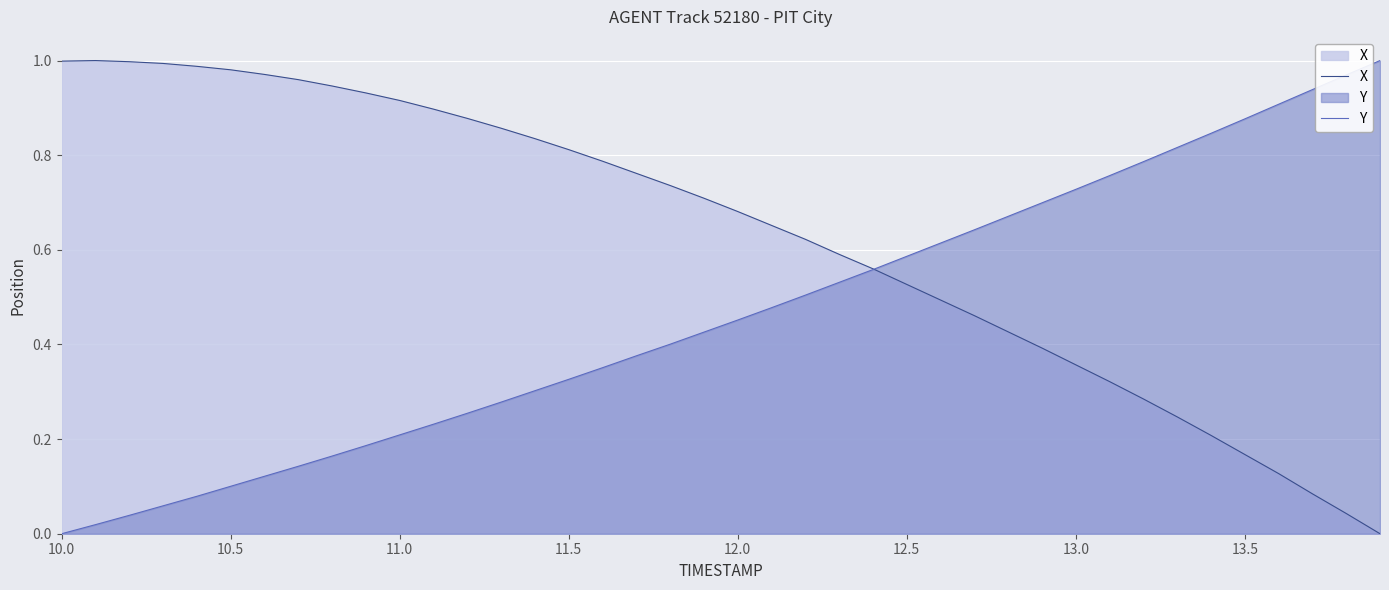

Reading left to right, extract all data points from this chart.

X: 1.0	1.0	1.0	1.0	1.0	1.0	1.0	1.0	0.9	0.9	0.9	0.9	0.9	0.9	0.8	0.8	0.8	0.8	0.7	0.7	0.7	0.7	0.6	0.6	0.6	0.5	0.5	0.5	0.4	0.4	0.4	0.3	0.3	0.2	0.2	0.2	0.1	0.1	0.0	0.0
Y: 0.0	0.0	0.0	0.1	0.1	0.1	0.1	0.1	0.2	0.2	0.2	0.2	0.3	0.3	0.3	0.3	0.4	0.4	0.4	0.4	0.5	0.5	0.5	0.5	0.6	0.6	0.6	0.6	0.7	0.7	0.7	0.8	0.8	0.8	0.8	0.9	0.9	0.9	1.0	1.0